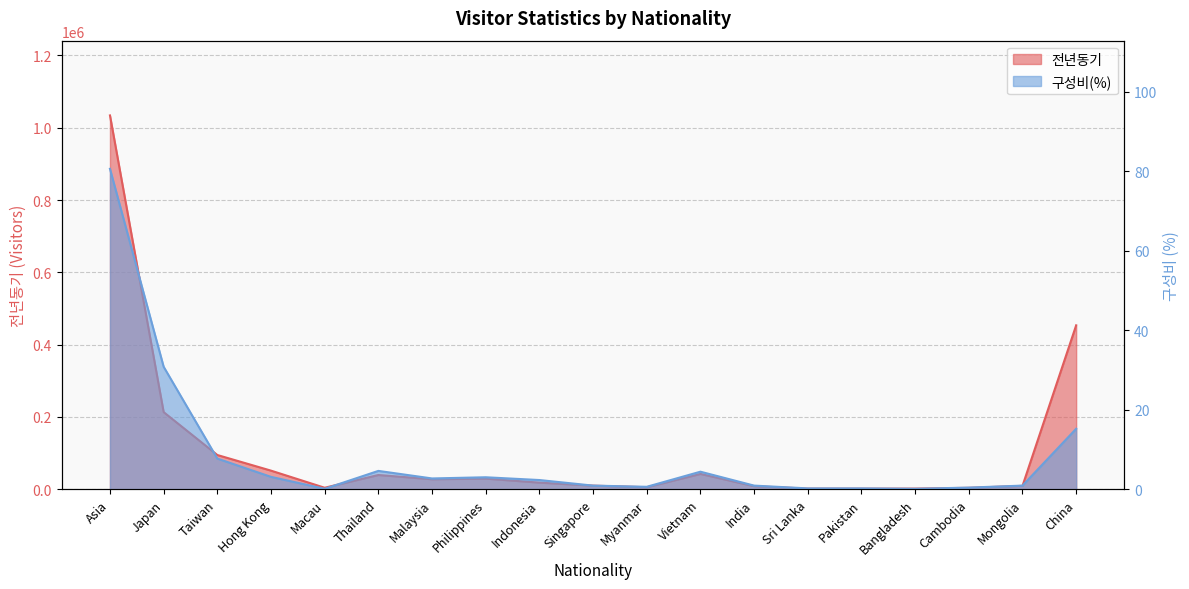

True or false: 구성비(%) and 전년동기 cross at least once.

False